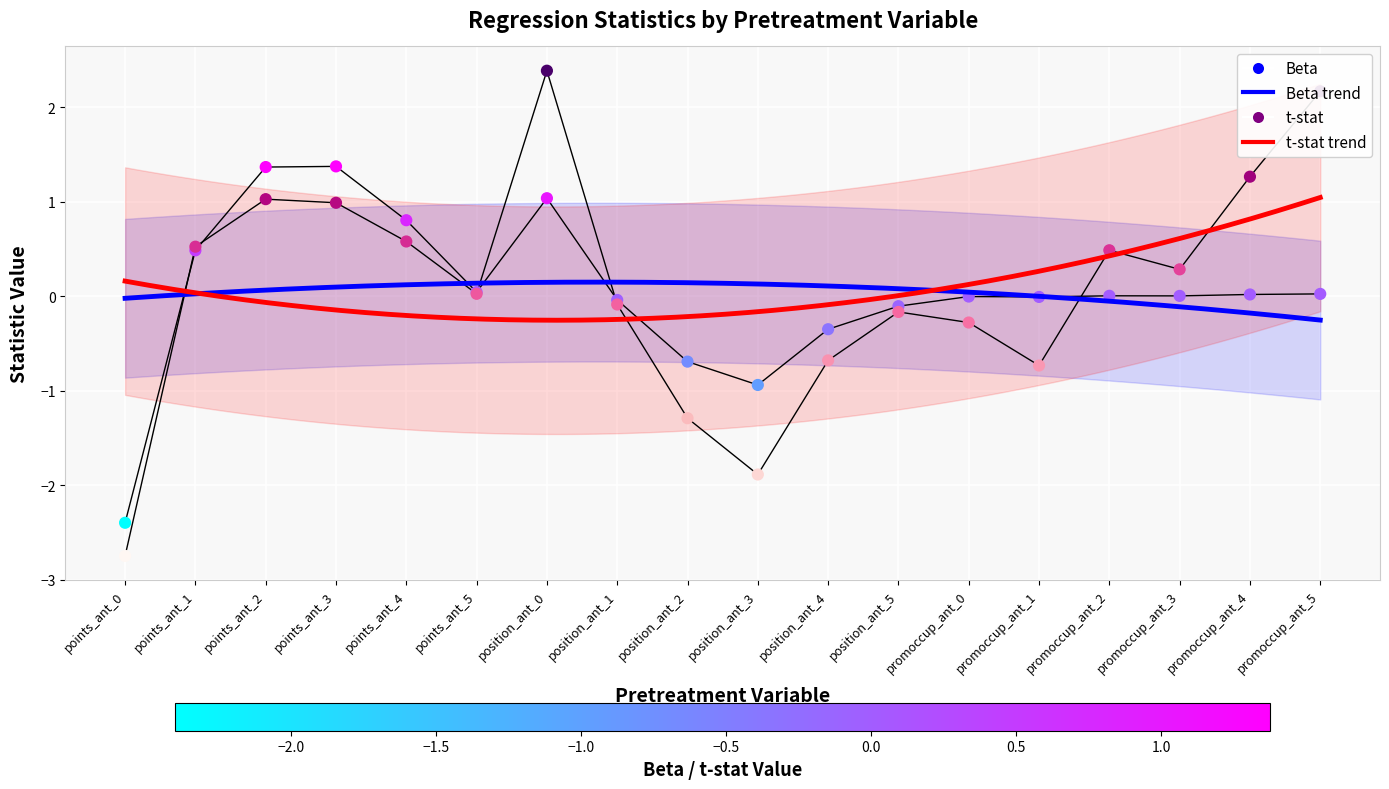

At which category is the sum across all series the highest?

position_ant_0